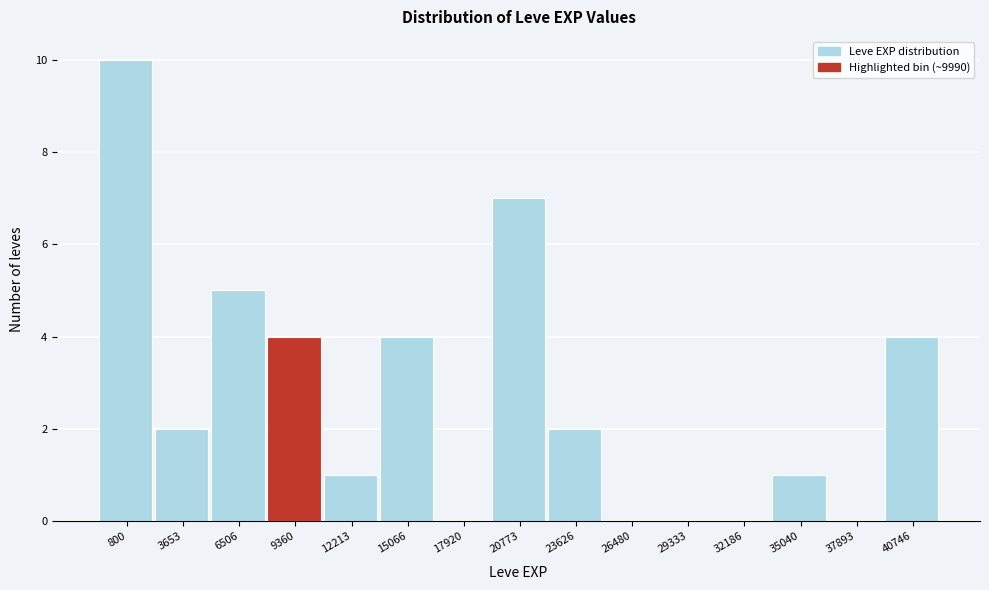

Reading right to left, what are all the values shown in this chart?

40746=4	37893=0	35040=1	32186=0	29333=0	26480=0	23626=2	20773=7	17920=0	15066=4	12213=1	9360=4	6506=5	3653=2	800=10